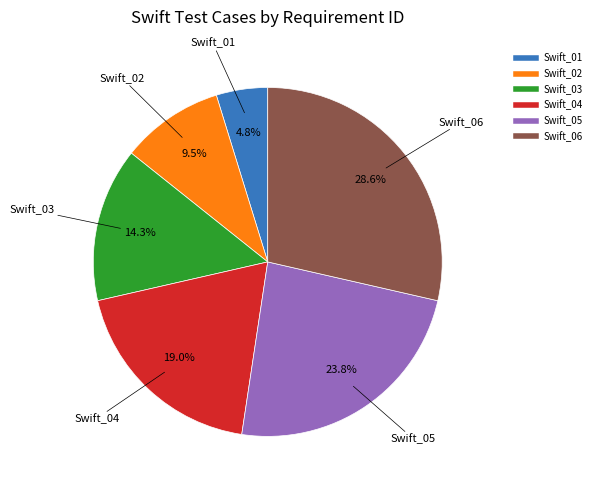

Rank the categories by value from highest to lowest.

Swift_06, Swift_05, Swift_04, Swift_03, Swift_02, Swift_01